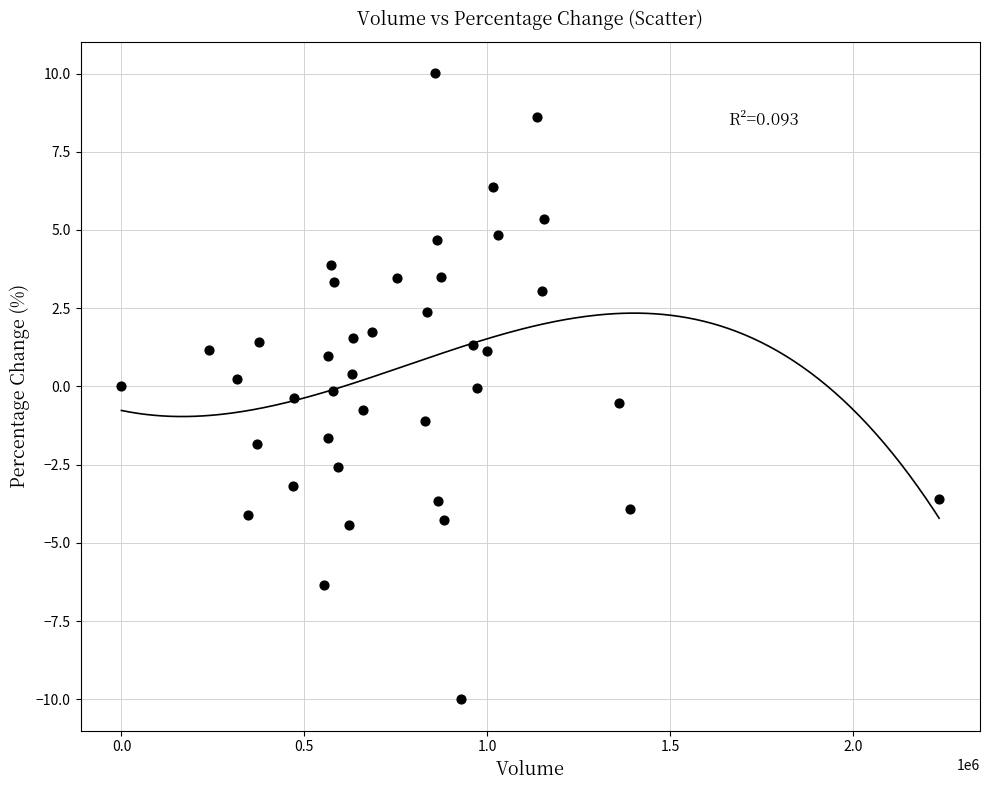

What is the range of Y values (max minus min)?

20.0